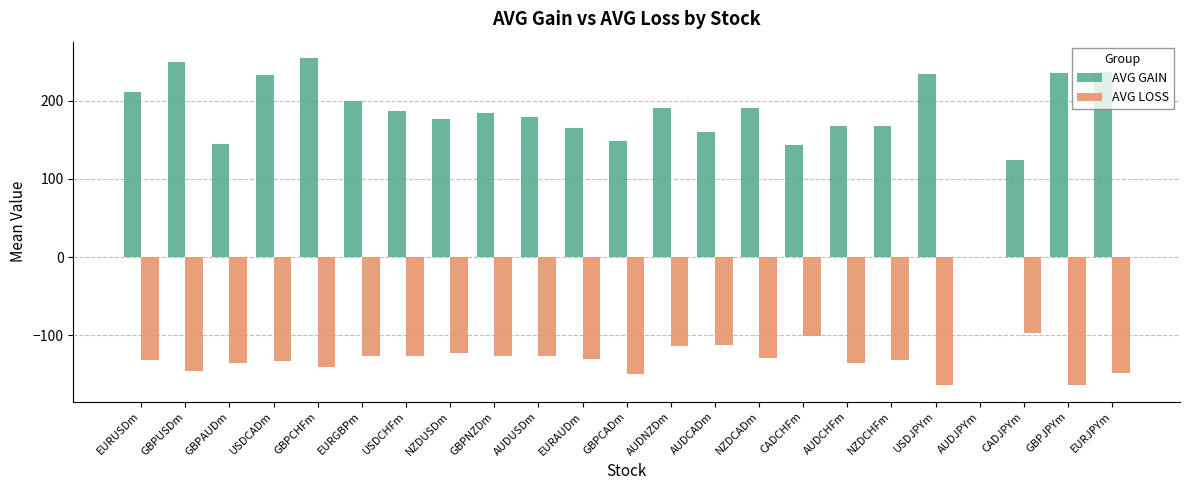

What is the sum of all AVG GAIN values?

4184.3